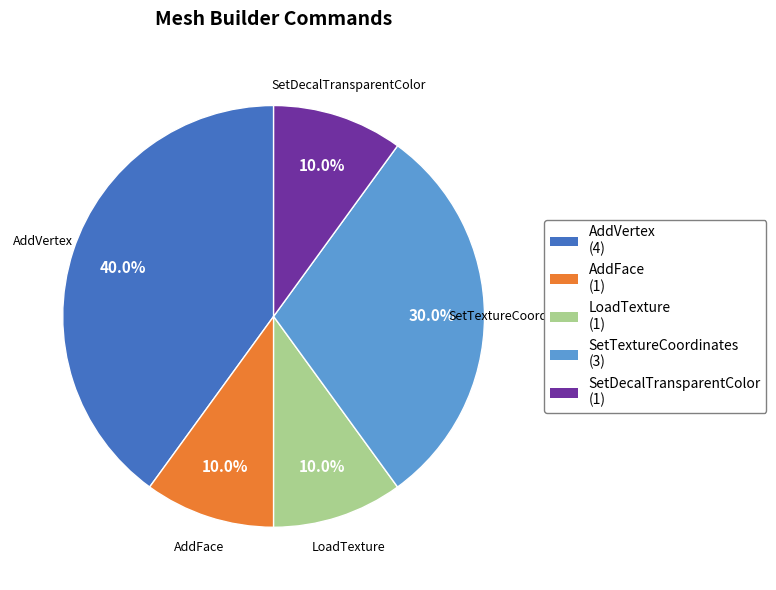

What is the largest slice in the pie chart?

AddVertex